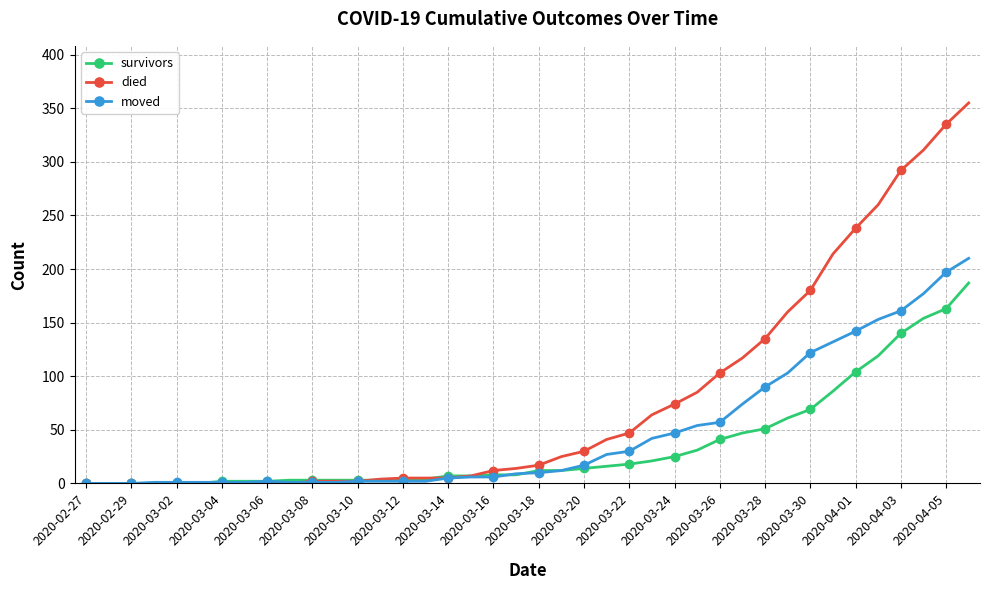

List the series in order of their peak value, highest first.

died, moved, survivors